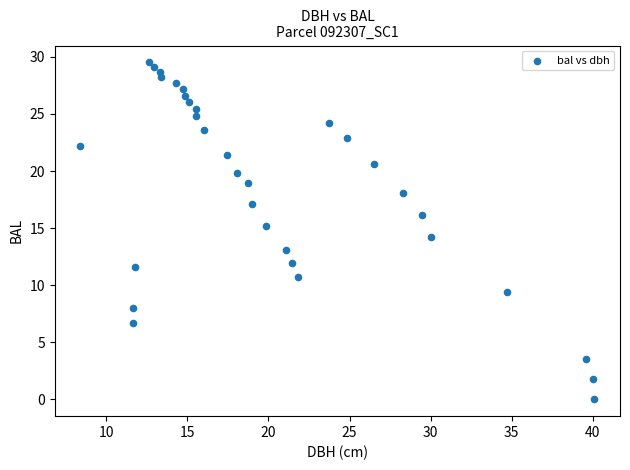

What is the range of Y values (max minus min)?

29.5